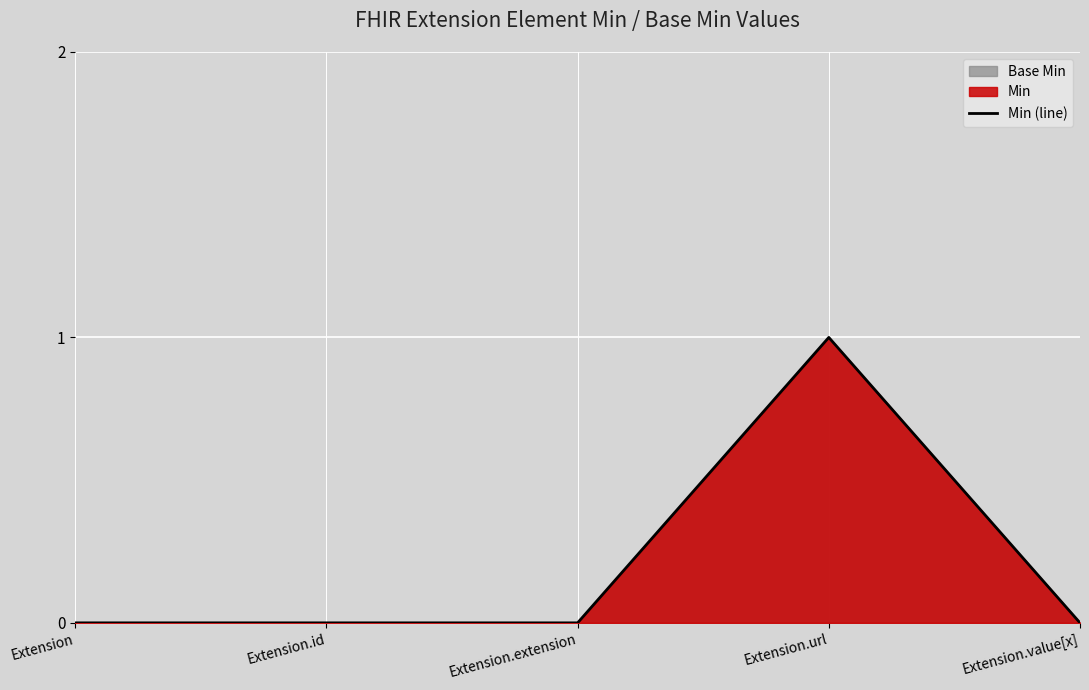

How many categories are shown in the chart?

5